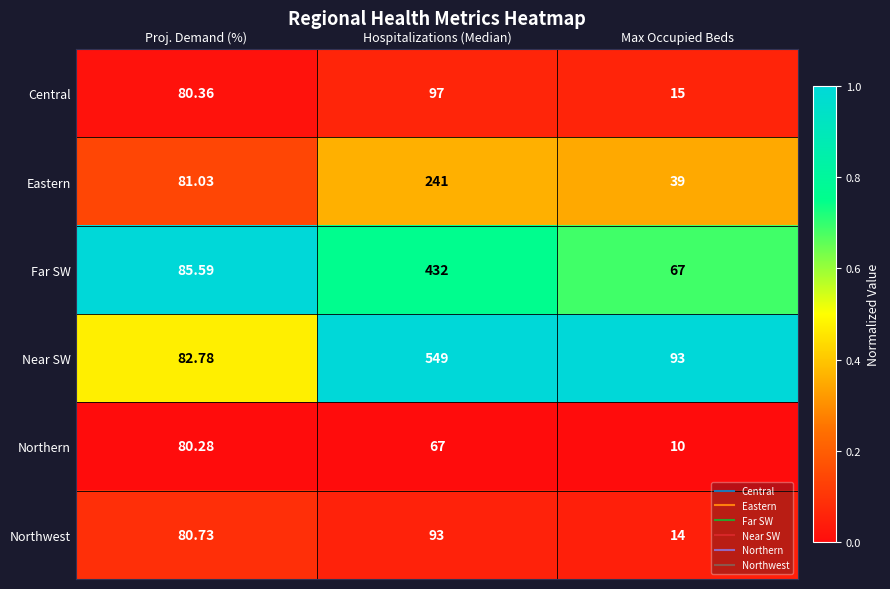

At which category is the sum across all series the highest?

Hospitalizations (Median)